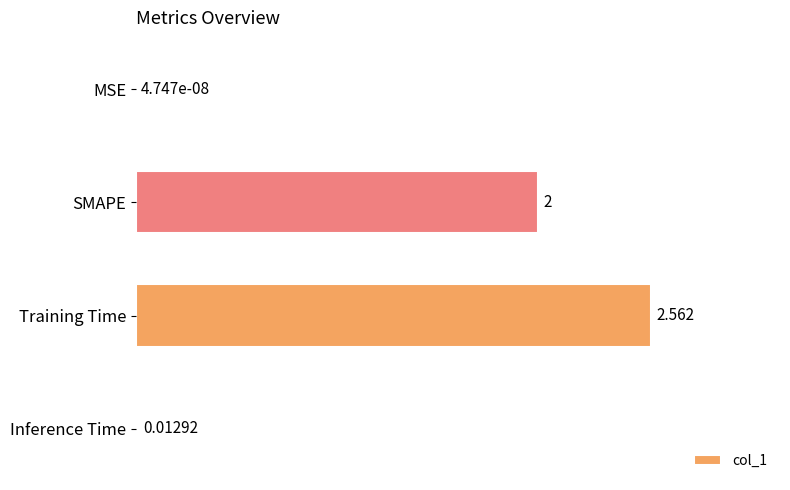

How many distinct data groups are displayed?

1